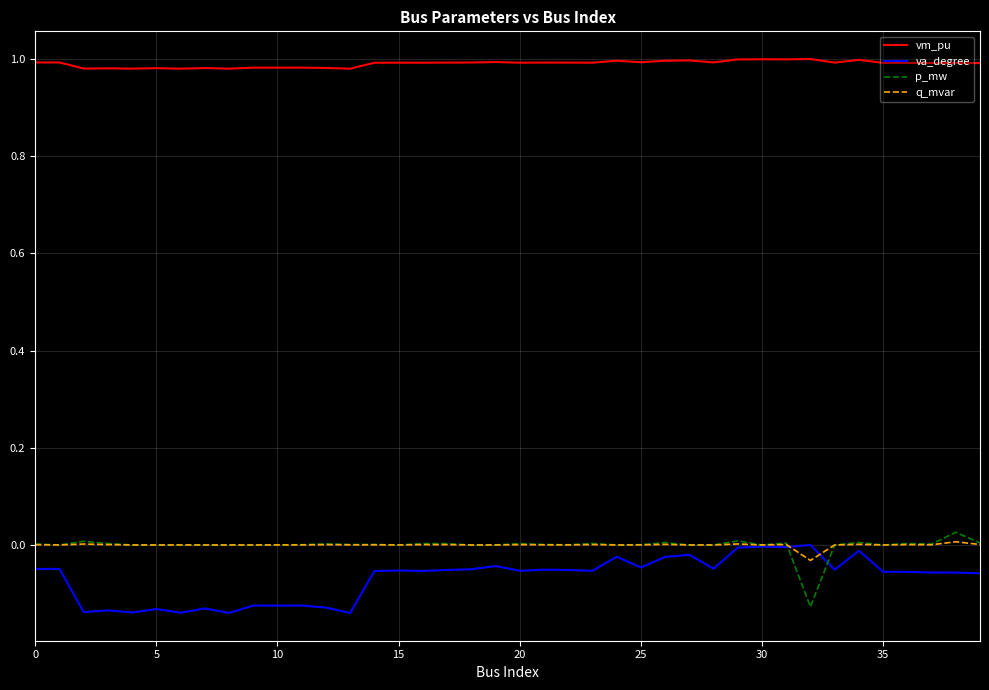

True or false: p_mw and vm_pu cross at least once.

False